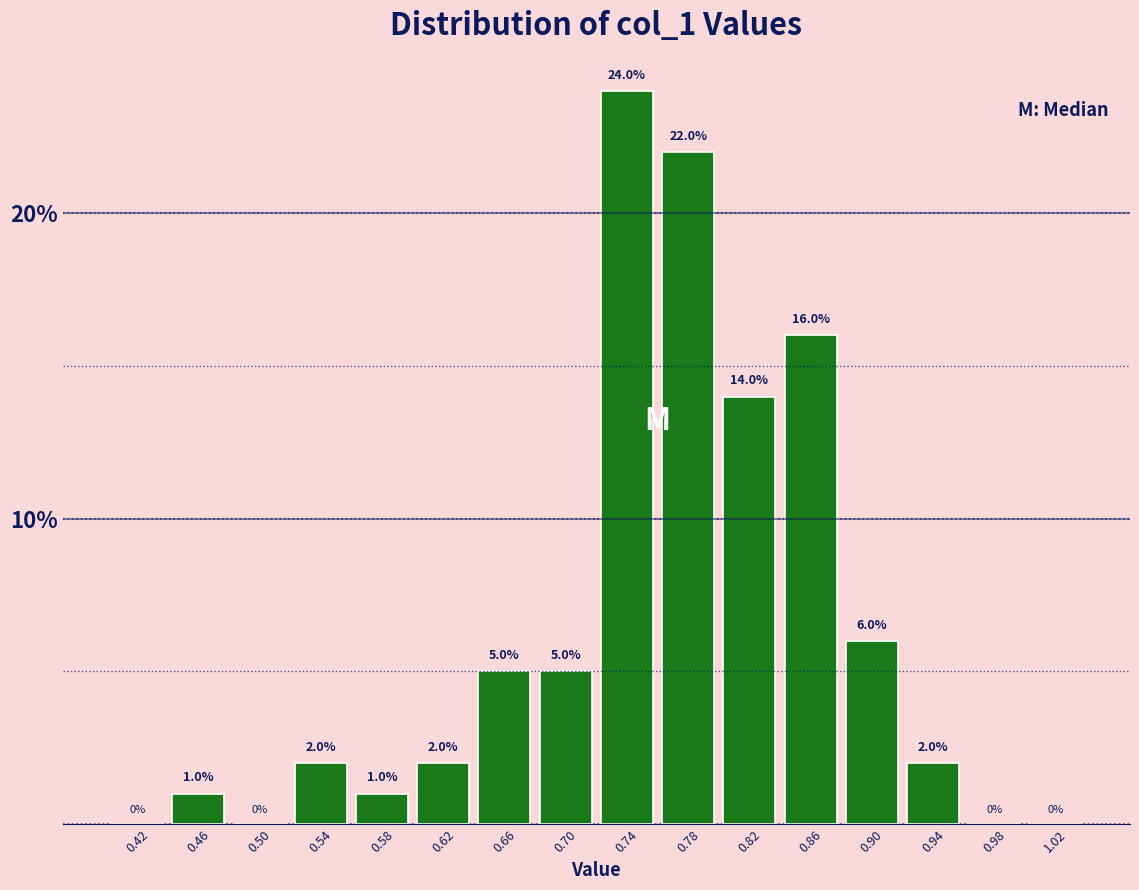

Over which range of the x-axis is the bar tallest?

0.72 to 0.76